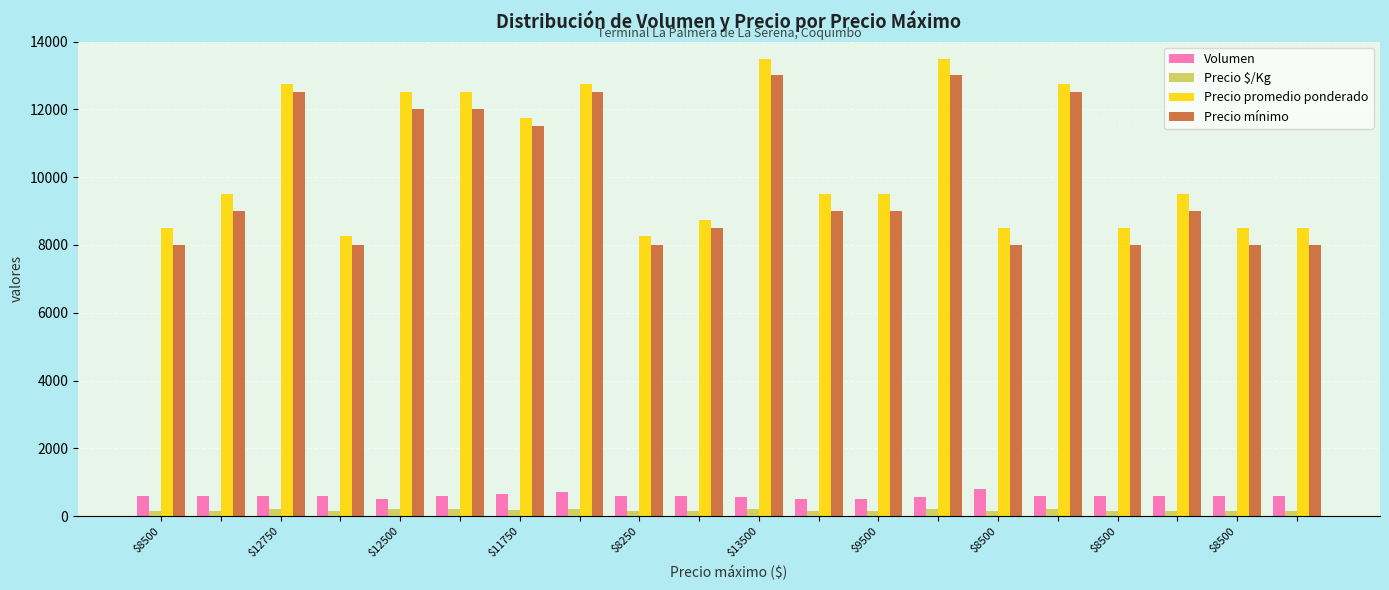

Count the number of data series in this chart.

4